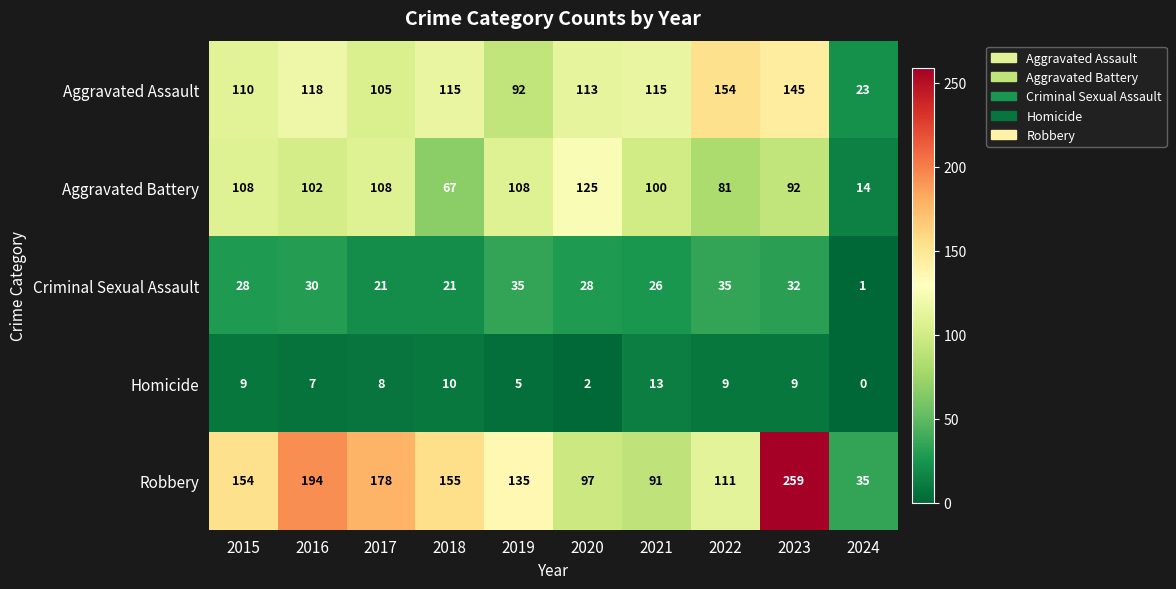

The value of Aggravated Assault at 2018 is 115. True or false?

True